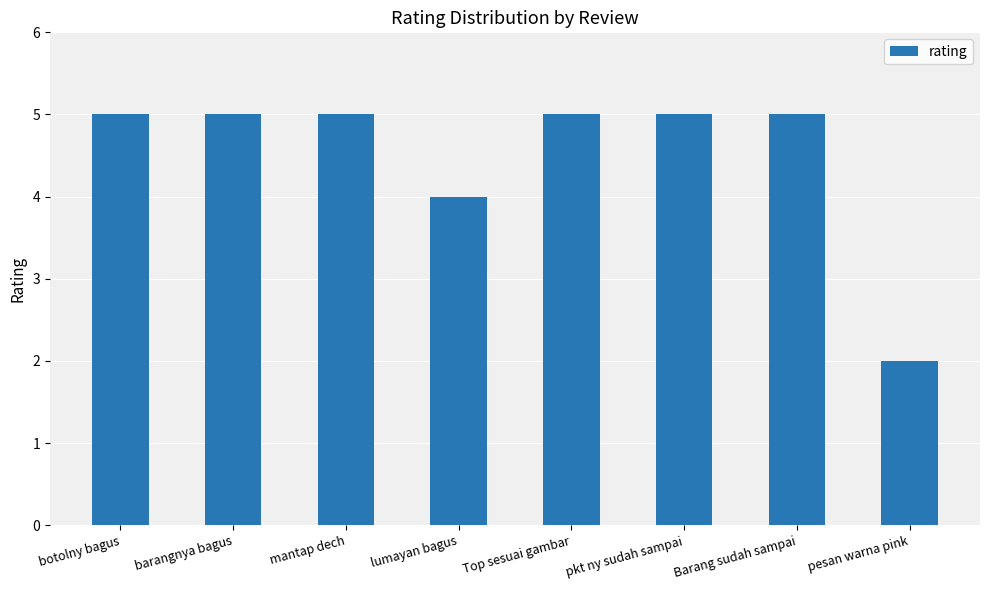

The value at lumayan bagus is 2. True or false?

False